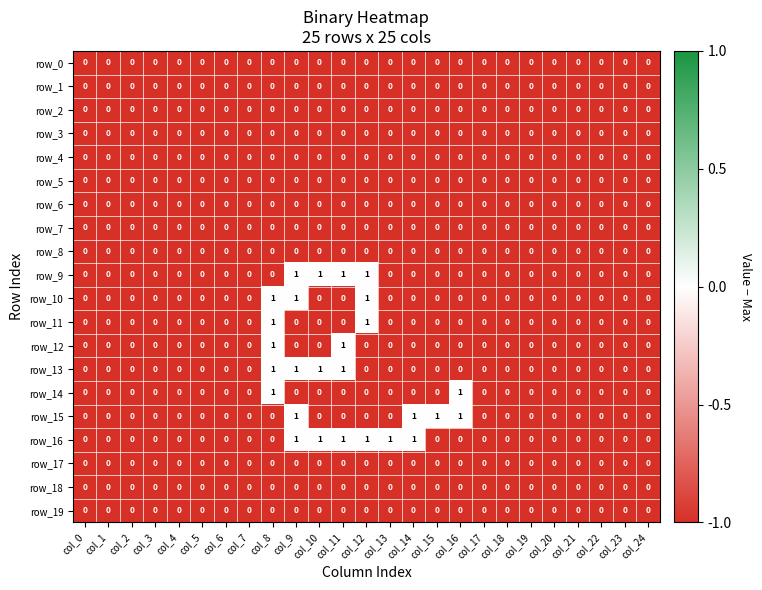

How many row_12 values are between 0 and 1?

25